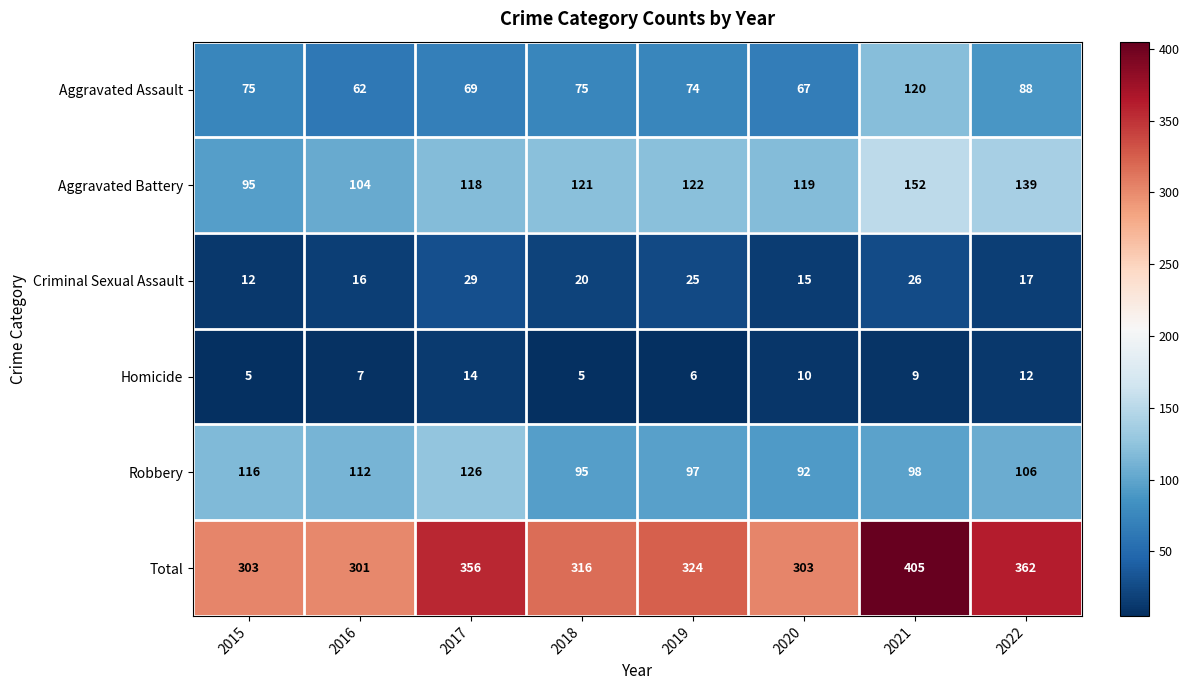

The value of Criminal Sexual Assault at 2017 is 16. True or false?

False